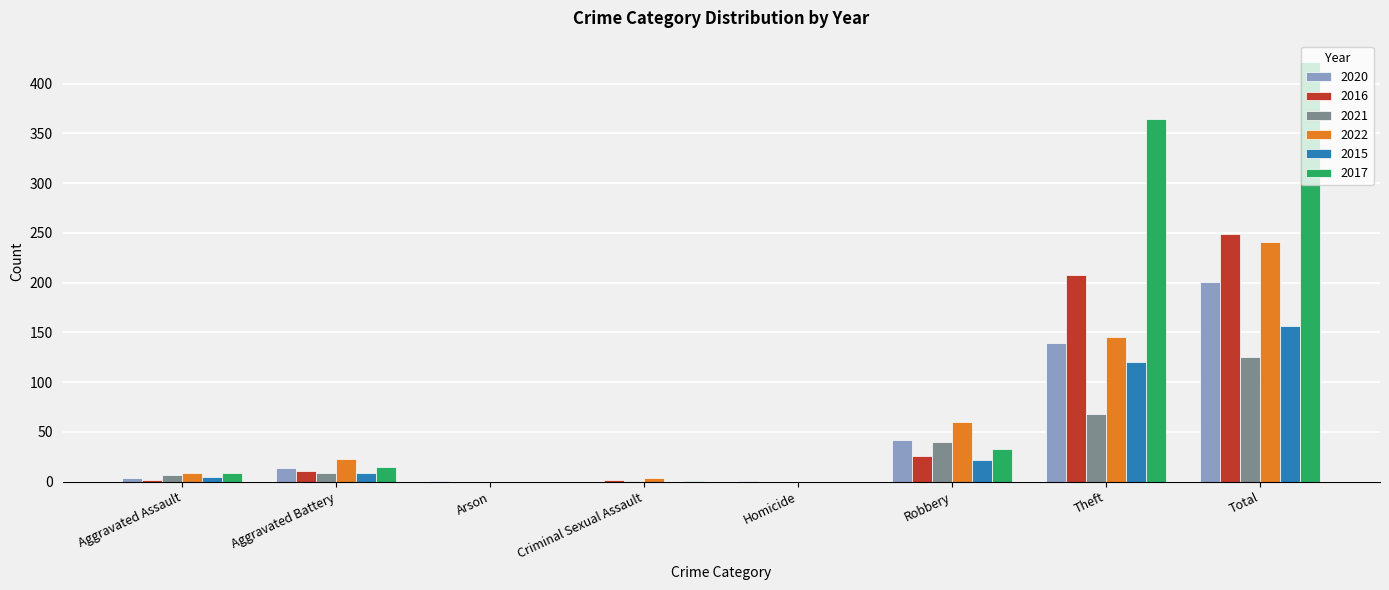

At which category is the sum across all series the highest?

Total